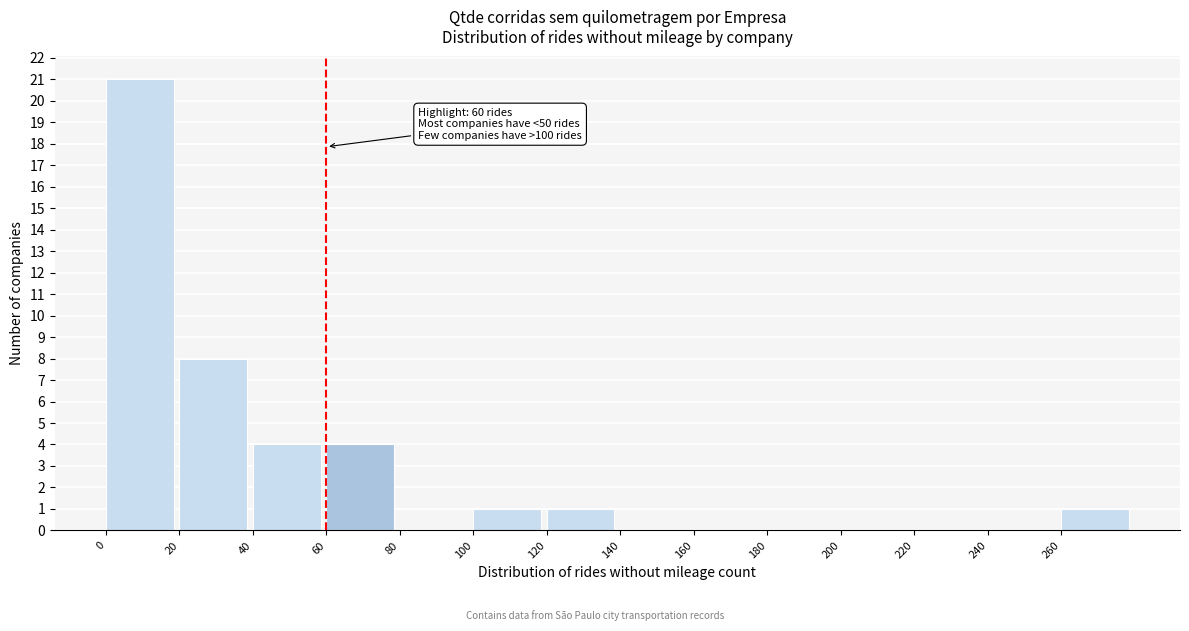

Which range on the x-axis has the tallest bar?

0 to 20